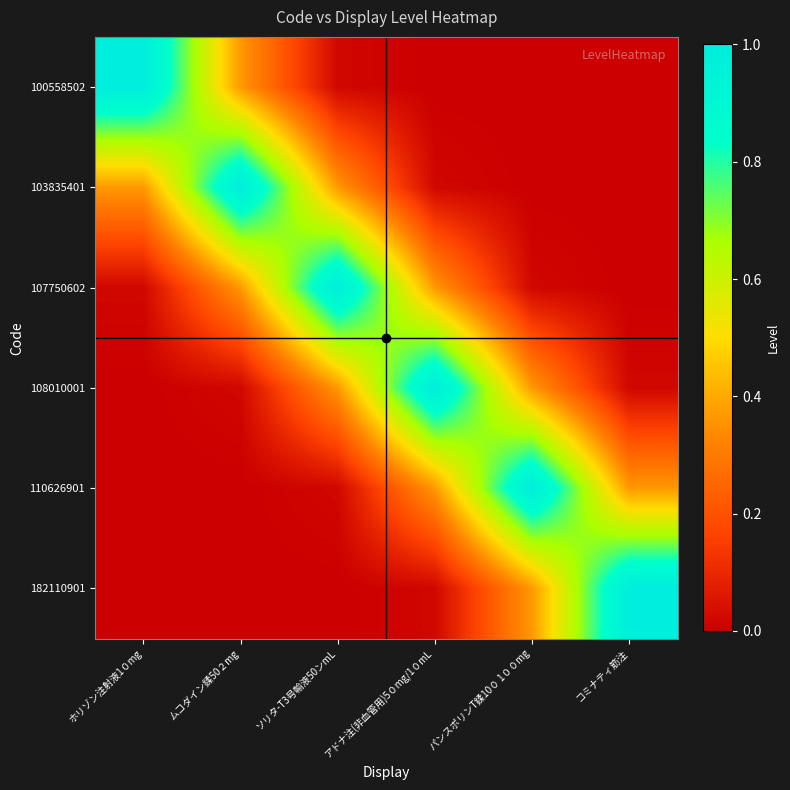

Reading left to right, what are all the values shown in this chart?

100558502: ホリゾン注射液1０mg=1.0	ムコダイン鍒50２mg=0.4	ソリタ-T3号輸液50ンmL=0.0	アドナ注(非血管用)5０mg/1０mL=0.0	パンスポリンT鍒10０ 1００mg=0.0	コミナティ筋注=0.0
103835401: ホリゾン注射液1０mg=0.4	ムコダイン鍒50２mg=1.0	ソリタ-T3号輸液50ンmL=0.4	アドナ注(非血管用)5０mg/1０mL=0.0	パンスポリンT鍒10０ 1００mg=0.0	コミナティ筋注=0.0
107750602: ホリゾン注射液1０mg=0.0	ムコダイン鍒50２mg=0.4	ソリタ-T3号輸液50ンmL=1.0	アドナ注(非血管用)5０mg/1０mL=0.4	パンスポリンT鍒10０ 1００mg=0.0	コミナティ筋注=0.0
108010001: ホリゾン注射液1０mg=0.0	ムコダイン鍒50２mg=0.0	ソリタ-T3号輸液50ンmL=0.4	アドナ注(非血管用)5０mg/1０mL=1.0	パンスポリンT鍒10０ 1００mg=0.4	コミナティ筋注=0.0
110626901: ホリゾン注射液1０mg=0.0	ムコダイン鍒50２mg=0.0	ソリタ-T3号輸液50ンmL=0.0	アドナ注(非血管用)5０mg/1０mL=0.4	パンスポリンT鍒10０ 1００mg=1.0	コミナティ筋注=0.4
182110901: ホリゾン注射液1０mg=0.0	ムコダイン鍒50２mg=0.0	ソリタ-T3号輸液50ンmL=0.0	アドナ注(非血管用)5０mg/1０mL=0.0	パンスポリンT鍒10０ 1００mg=0.4	コミナティ筋注=1.0